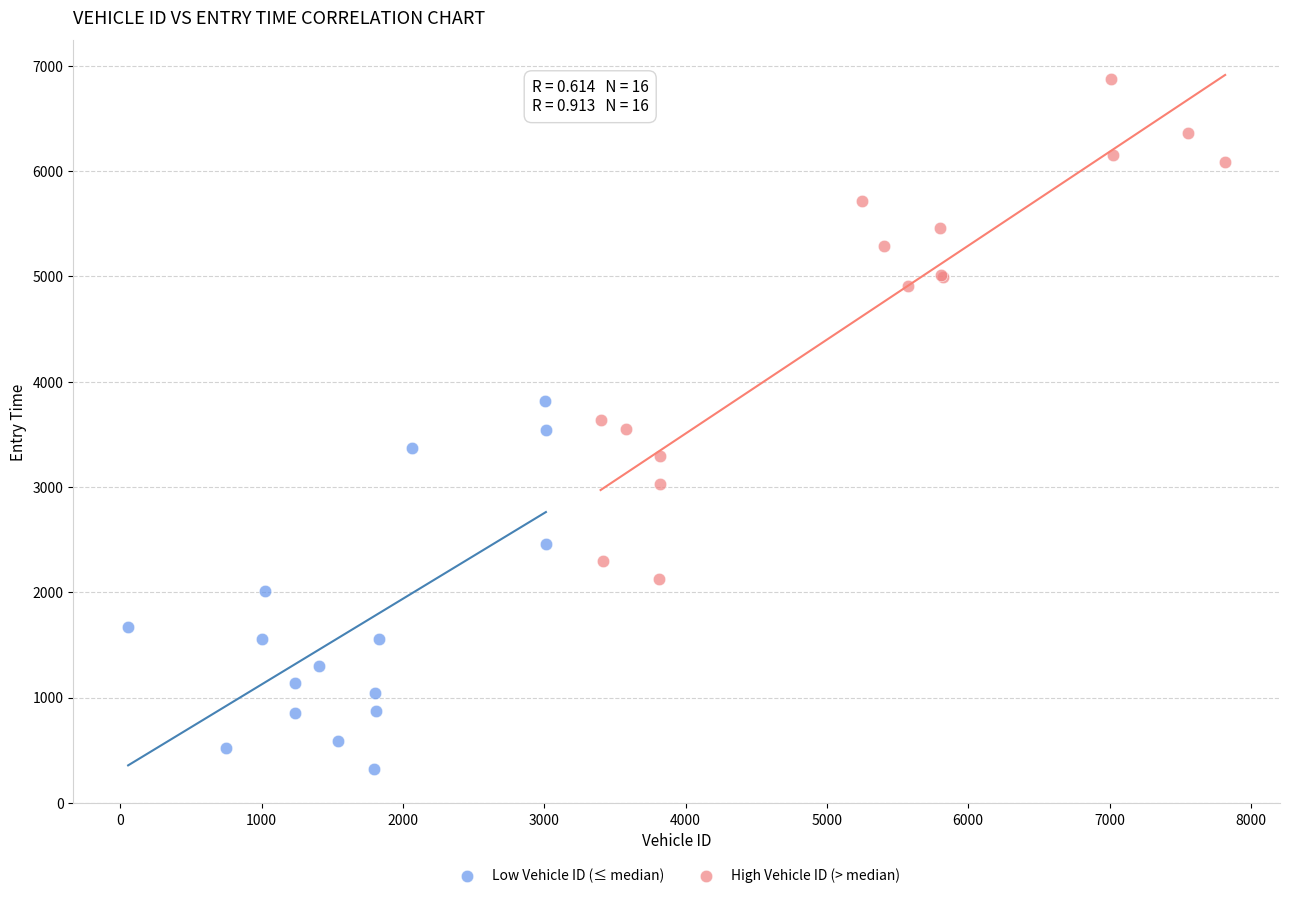

What are all the series names shown in the legend?

Low Vehicle ID (≤ median), High Vehicle ID (> median)